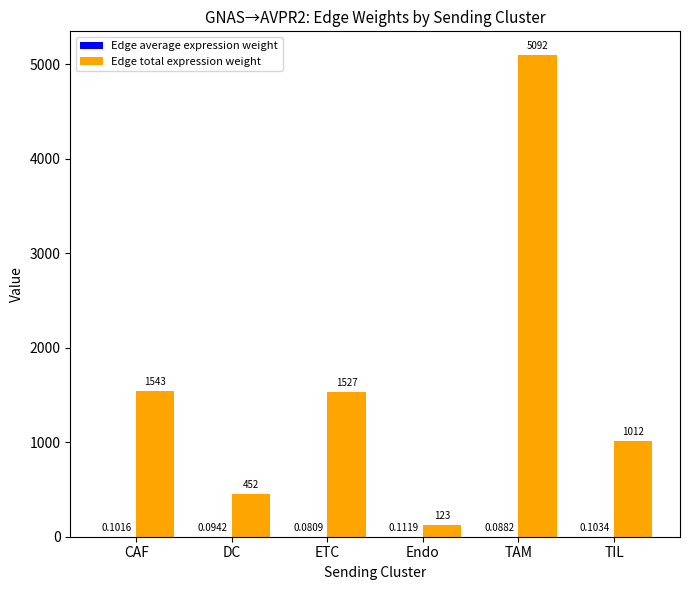

At which label is Edge total expression weight closest to 2607?

CAF